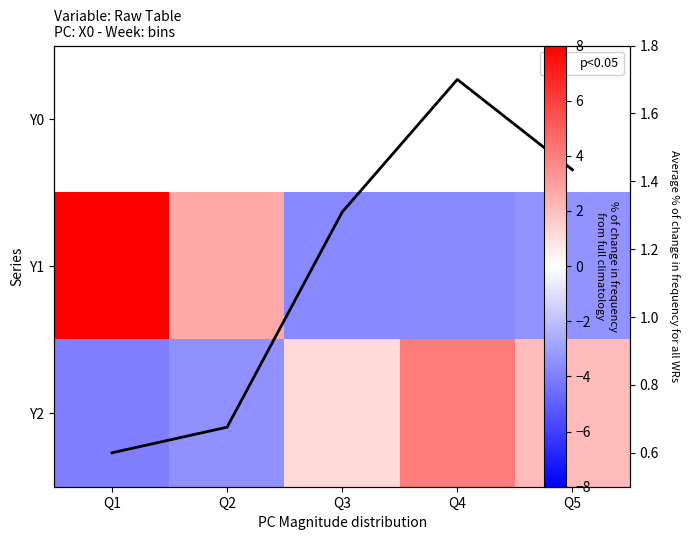

At which label does Y1 reach its minimum?

Q3